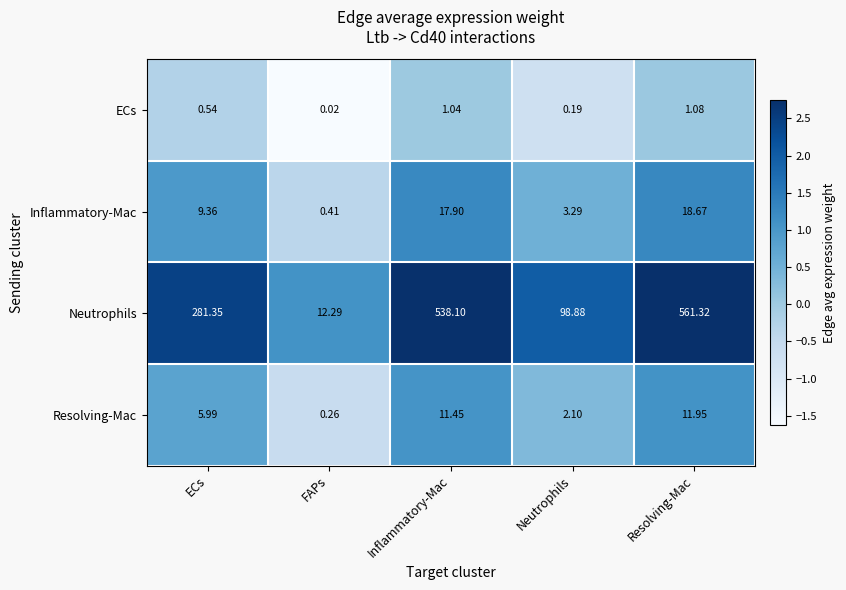

Rank the categories by ECs value from highest to lowest.

Resolving-Mac, Inflammatory-Mac, ECs, Neutrophils, FAPs